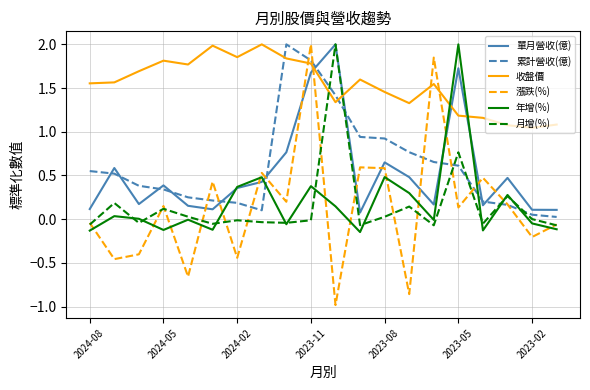

Which series has the widest spread of values?

漲跌(%)